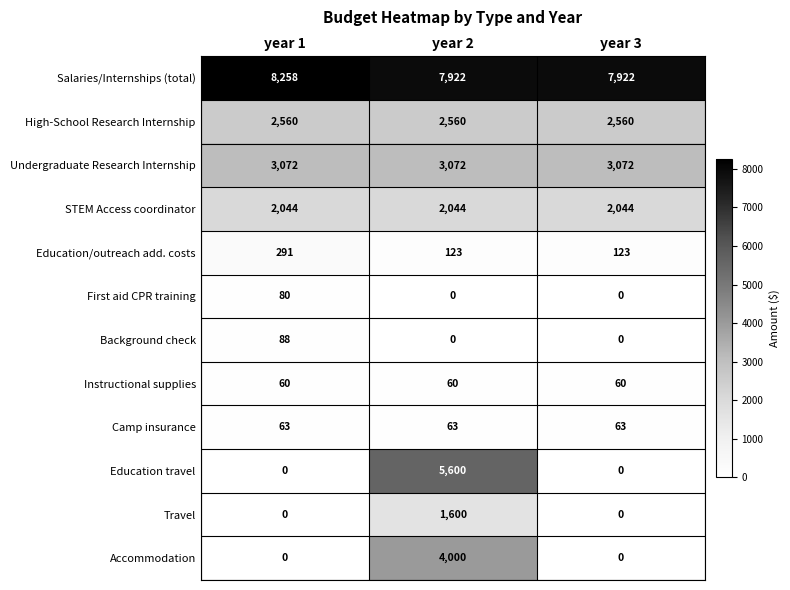

The First aid CPR training series shows 50 at year 1. True or false?

False